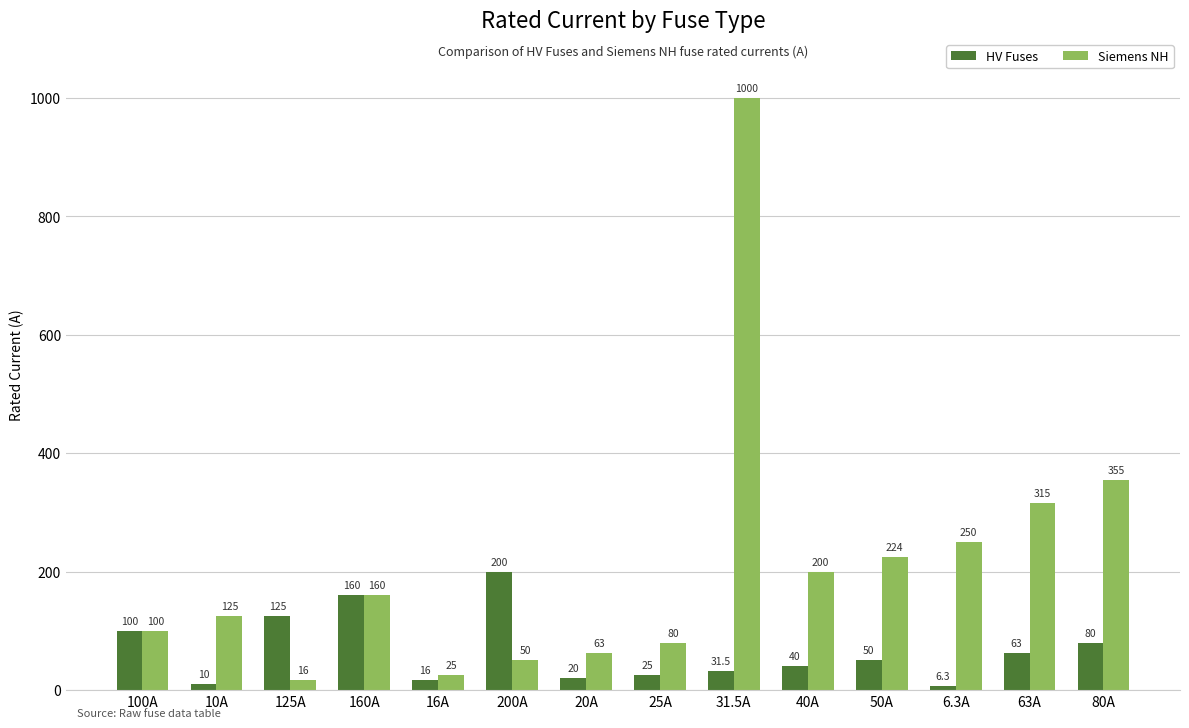

Which category has the highest value in the HV Fuses series?

200A